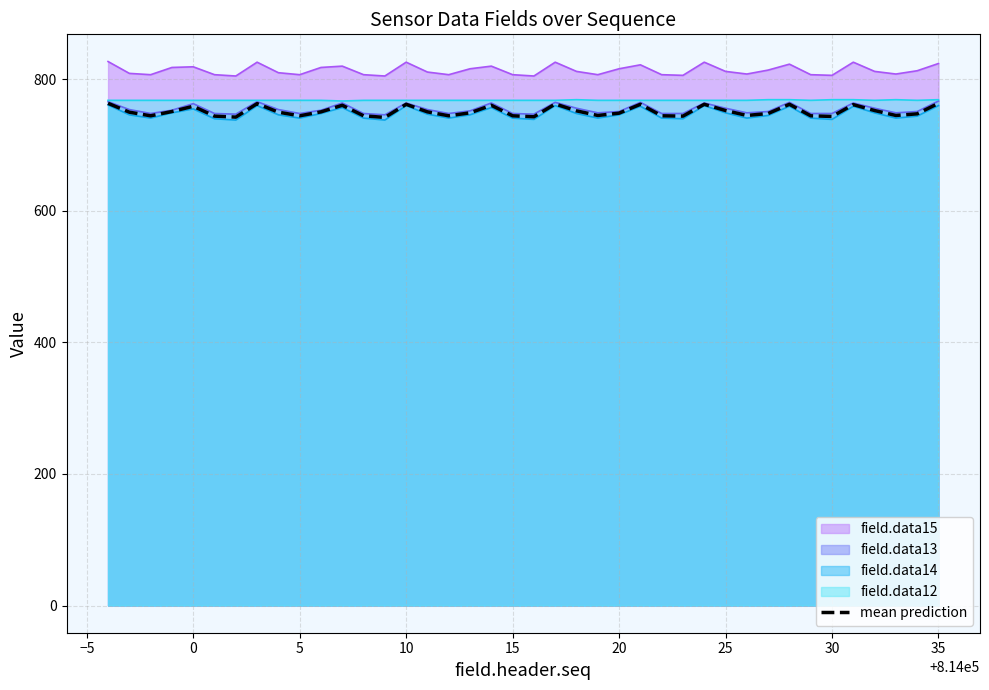

What is the smallest value displayed?

738.0